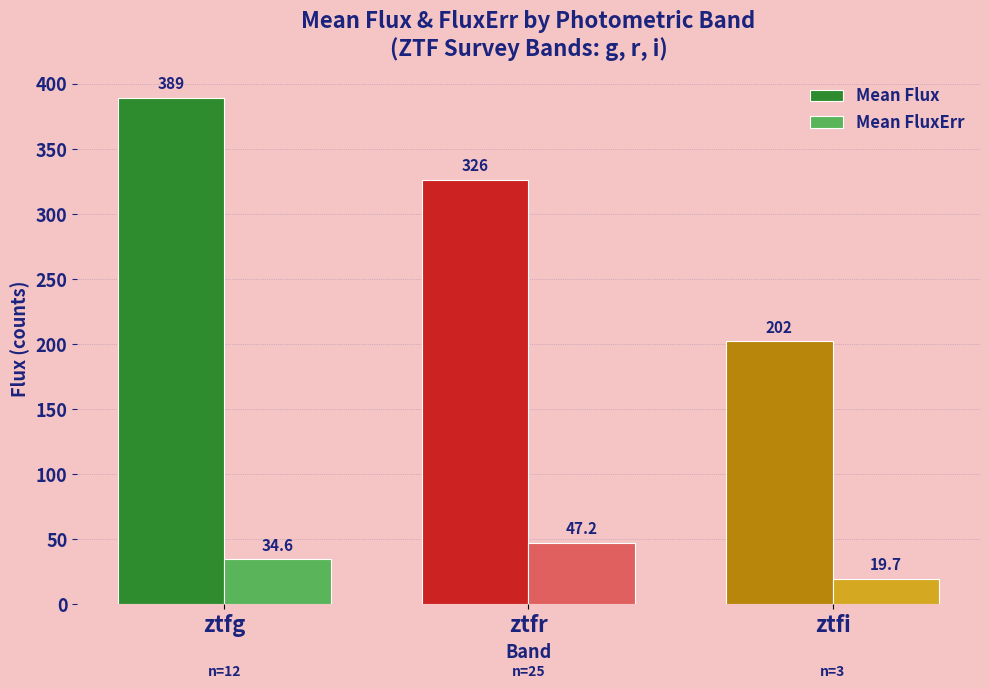

What position from the right is ztfg?

3